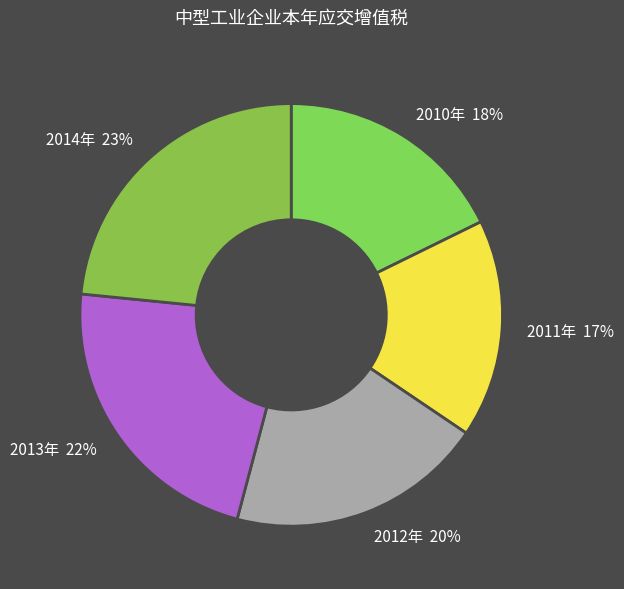

Do 2014年 23% and 2010年 18% together represent more than half of the pie?

No